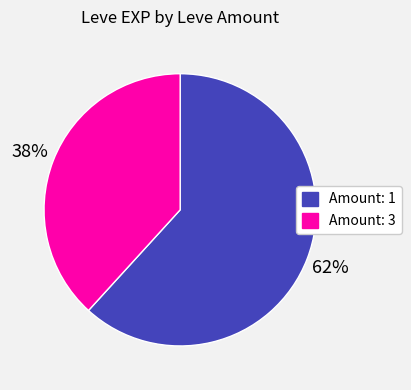

To the nearest percent, what is the difference between the largest and smallest slice percentages?

24%